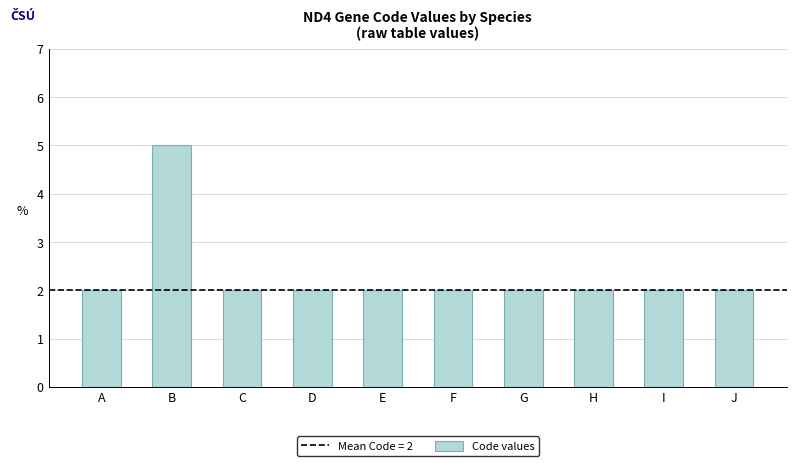

What is the sum of the values at D and G?

4